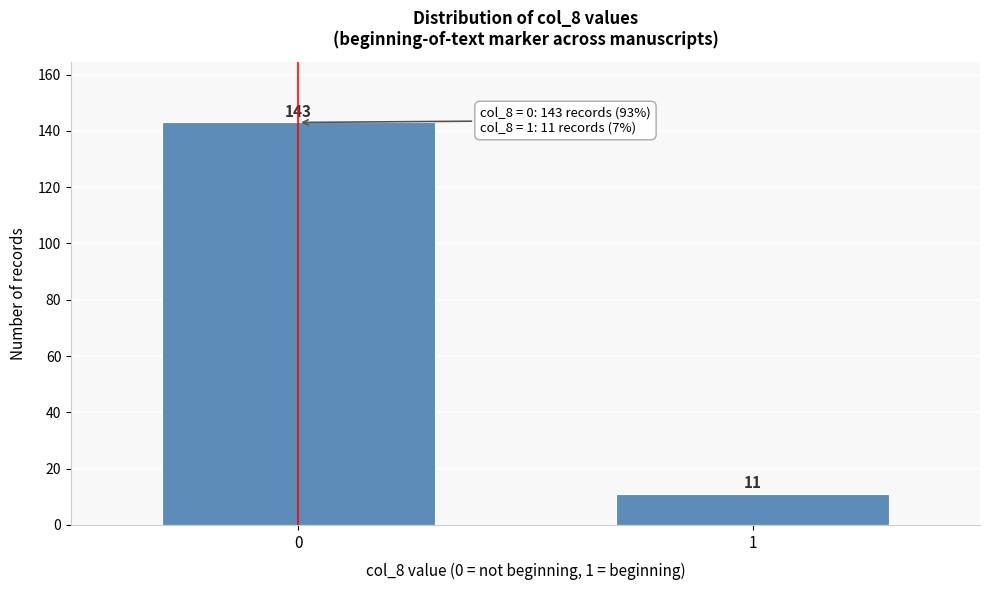

Reading left to right, transcribe all the data shown in this chart.

143	11